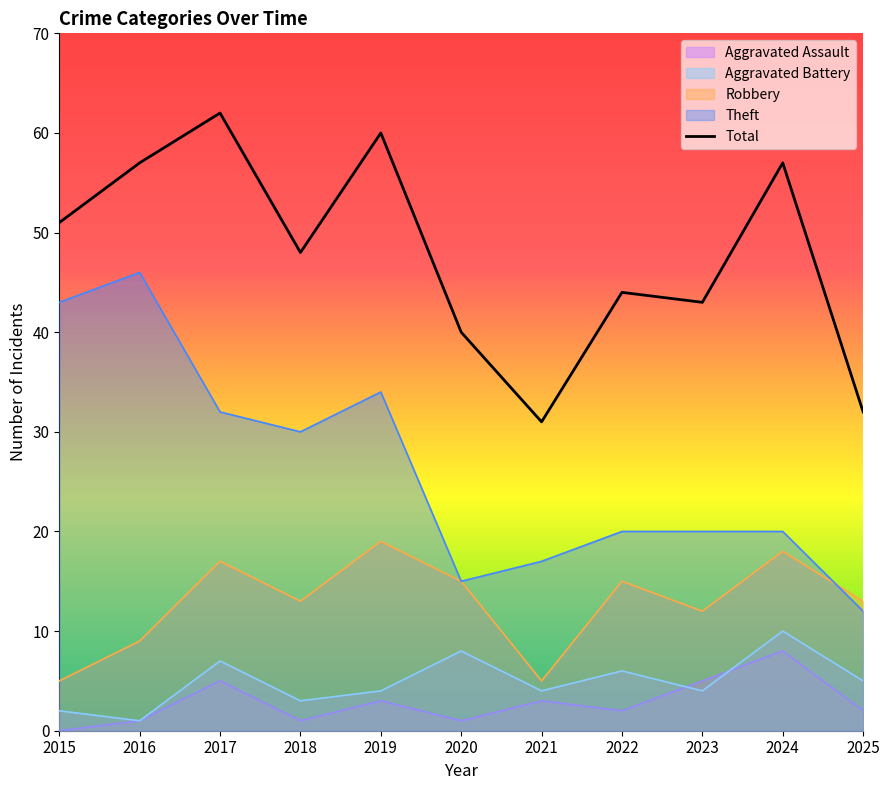

Reading right to left, what are all the values shown in this chart?

Robbery: 13	18	12	15	5	15	19	13	17	9	5
Theft: 12	20	20	20	17	15	34	30	32	46	43
Aggravated Battery: 5	10	4	6	4	8	4	3	7	1	2
Aggravated Assault: 2	8	5	2	3	1	3	1	5	1	0
Total: 32	57	43	44	31	40	60	48	62	57	51